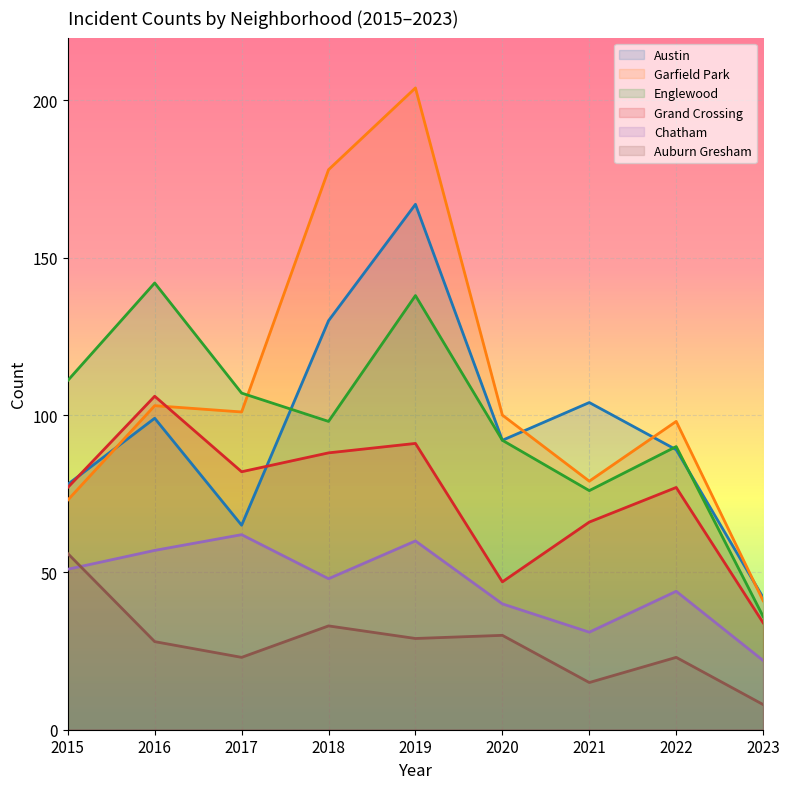

What is the difference between the Auburn Gresham values at 2018 and 2020?

3